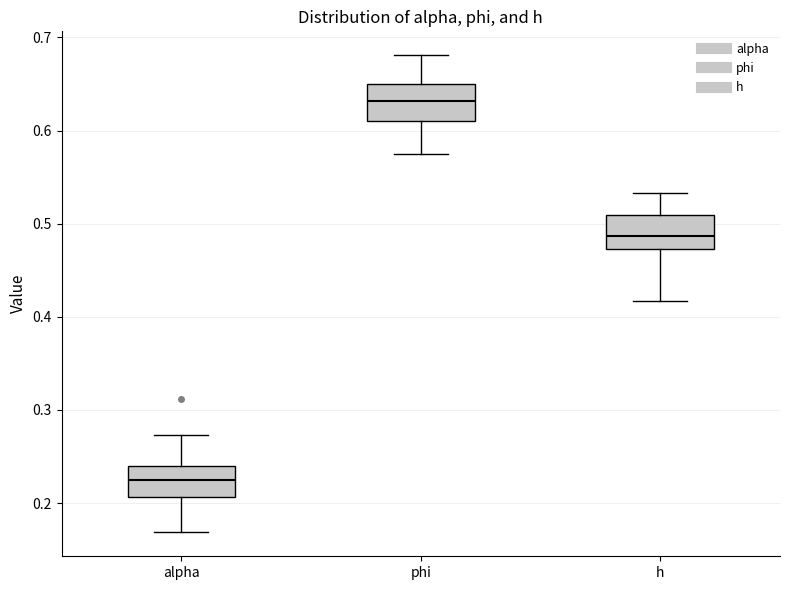

Reading left to right, transcribe this box plot: for each box, give where its median line is, the range the box spans, and where its two whiskers end, as read against the y-axis. The values are not printed on the chart, so give them approximately, as read against the axis.

alpha: median 0.22, box 0.21 to 0.24, whiskers 0.17 to 0.27
phi: median 0.63, box 0.61 to 0.65, whiskers 0.57 to 0.68
h: median 0.49, box 0.47 to 0.51, whiskers 0.42 to 0.53